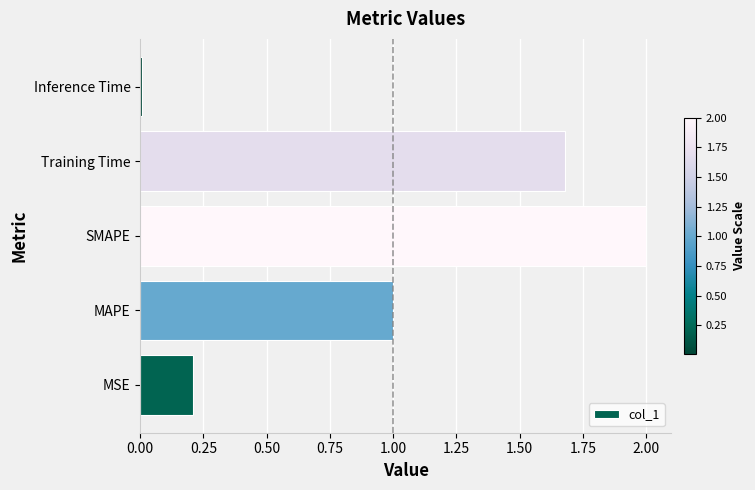

List the labels in order of value, smallest first.

Inference Time, MSE, MAPE, Training Time, SMAPE